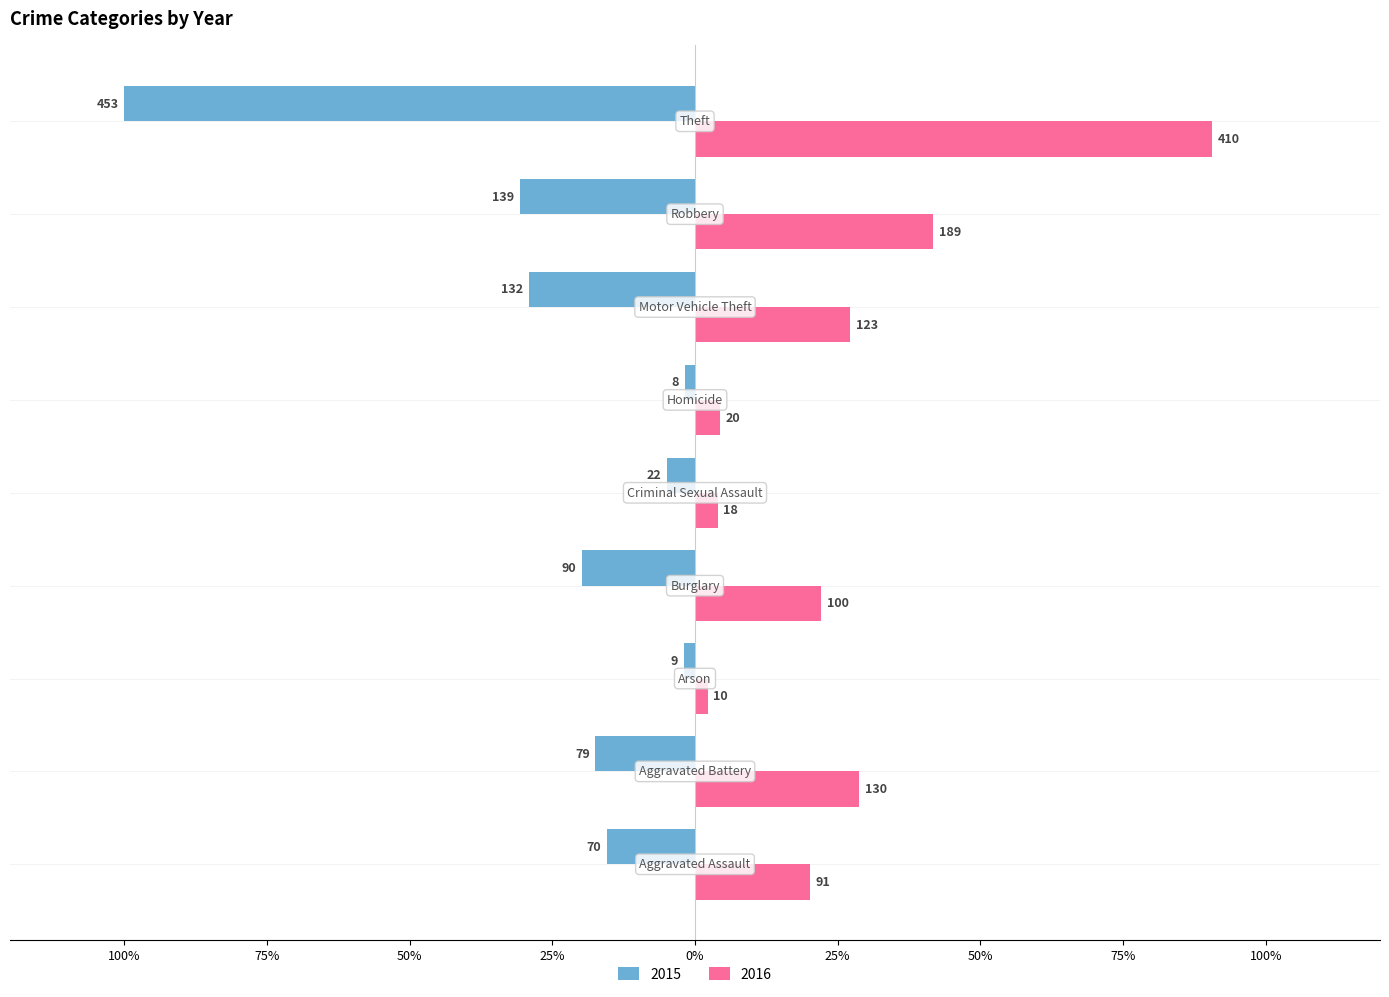

What are all the series names shown in the legend?

2015, 2016